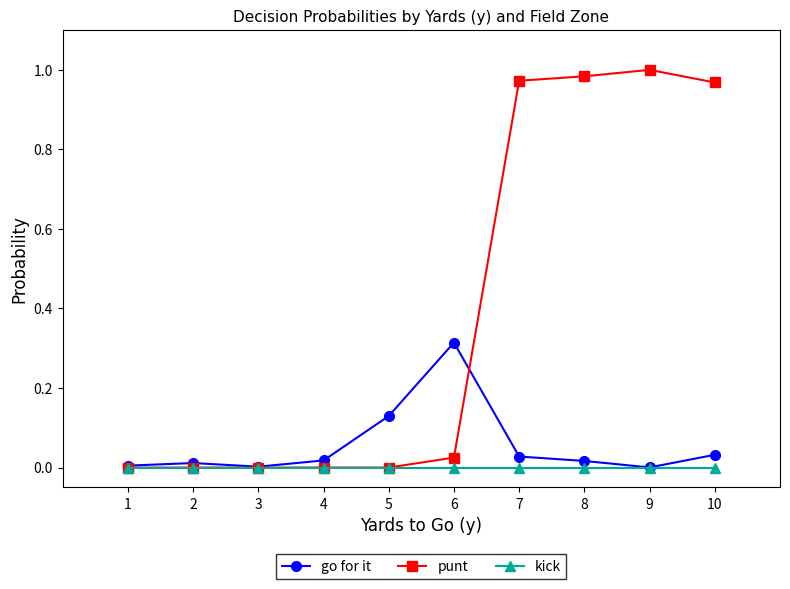

Is it true that punt equals -0.6 at 2?

False